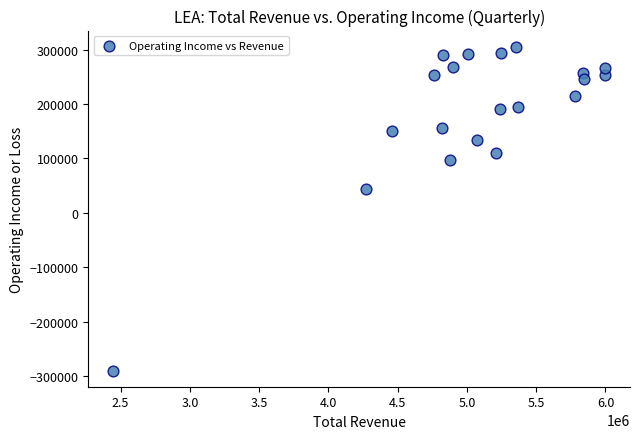

What Y value in the scatter plot is closest to 7600?

43400